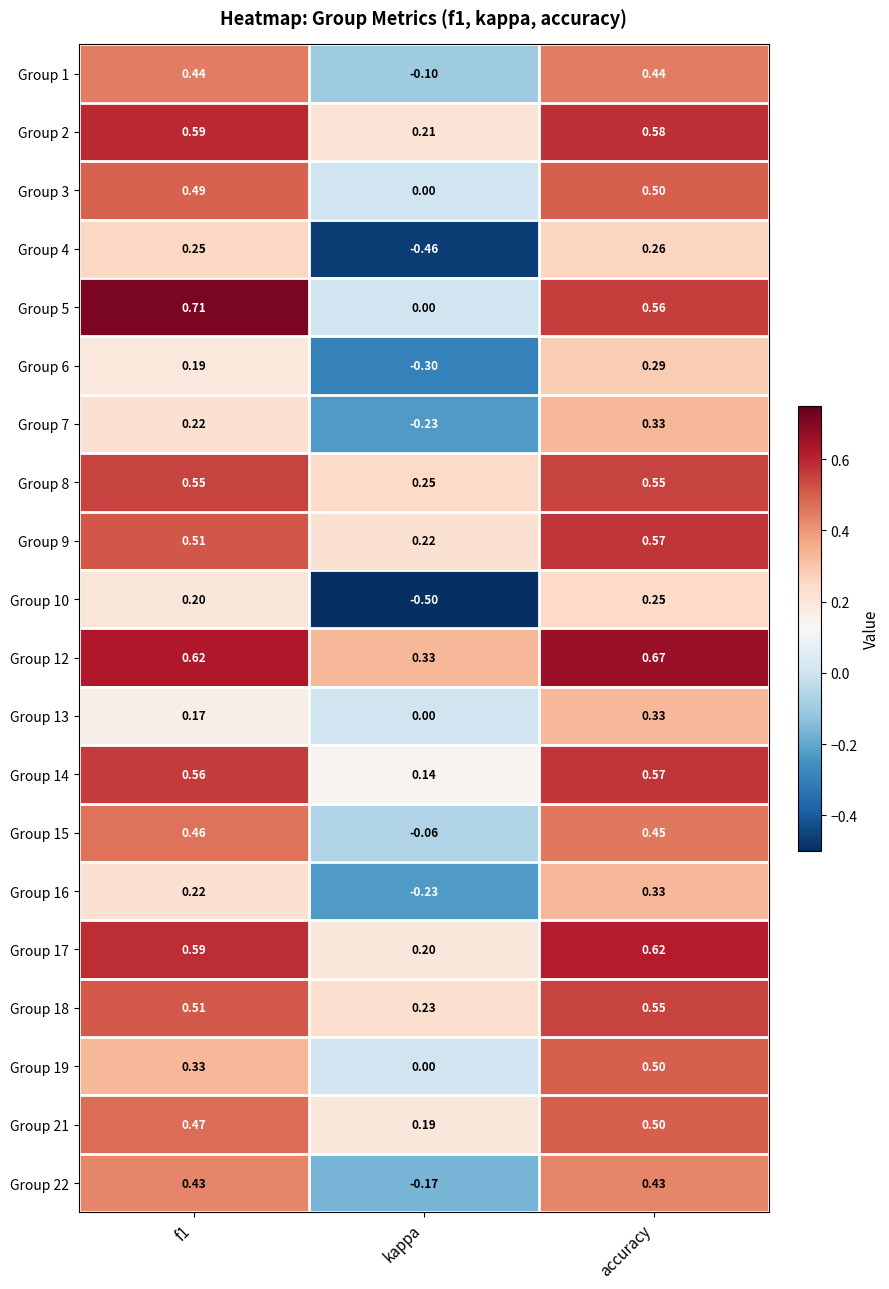

Where is Group 2 nearest to the value 0?

kappa